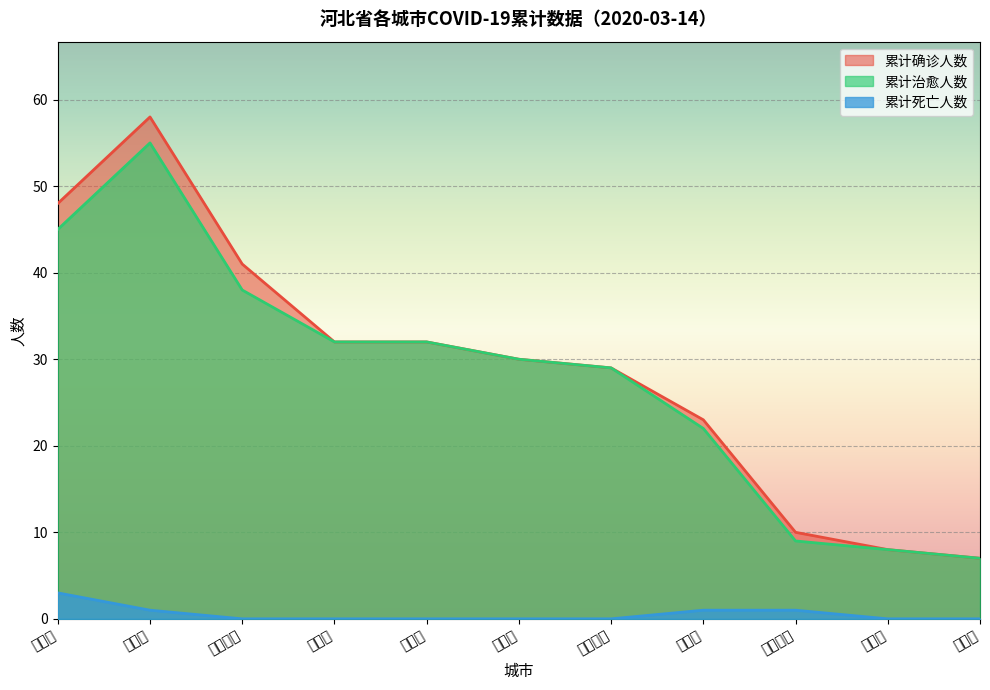

Is the value of 累计确诊人数 at 承德市 greater than the value of 累计死亡人数 at 邢台市?

Yes